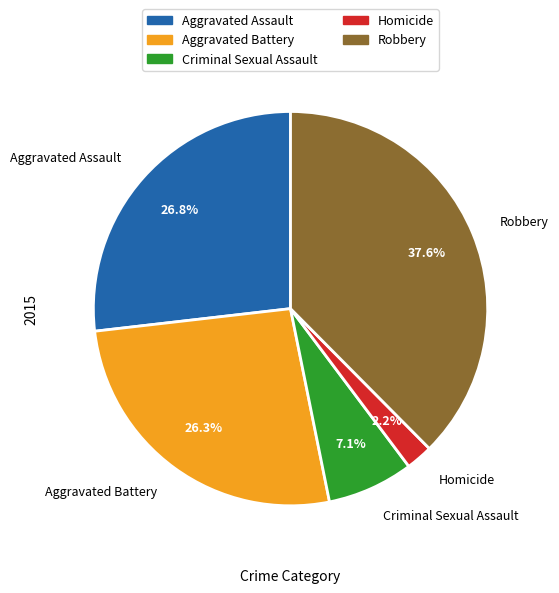

How many segments does this pie chart have?

5